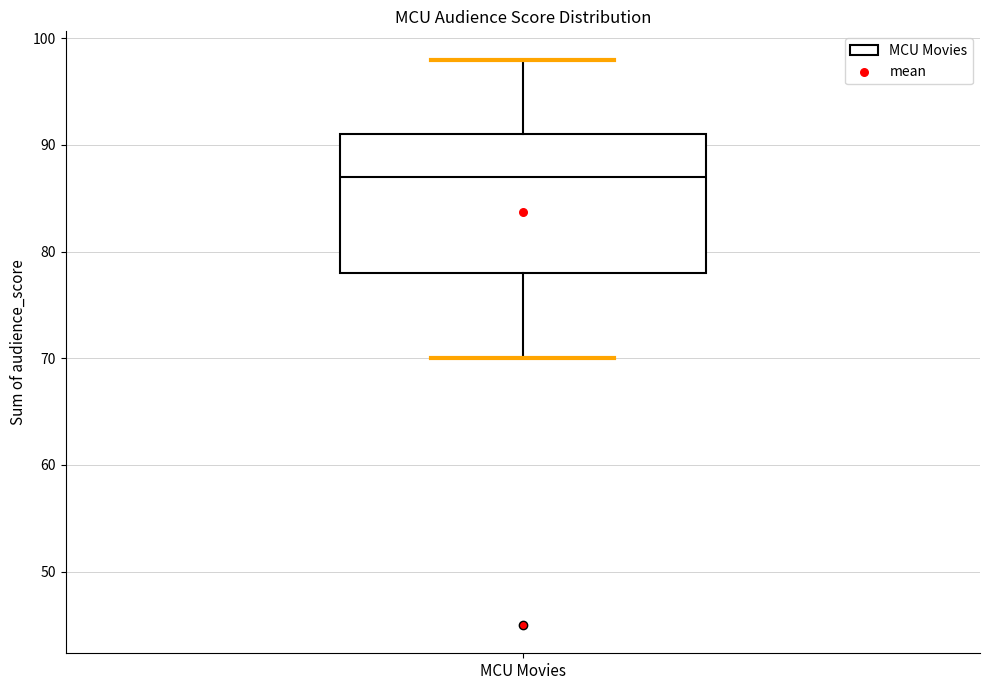

Where does the lower whisker of the box for MCU Movies end on the y-axis? The values are not printed on the chart, so give them approximately, as read against the axis.

70